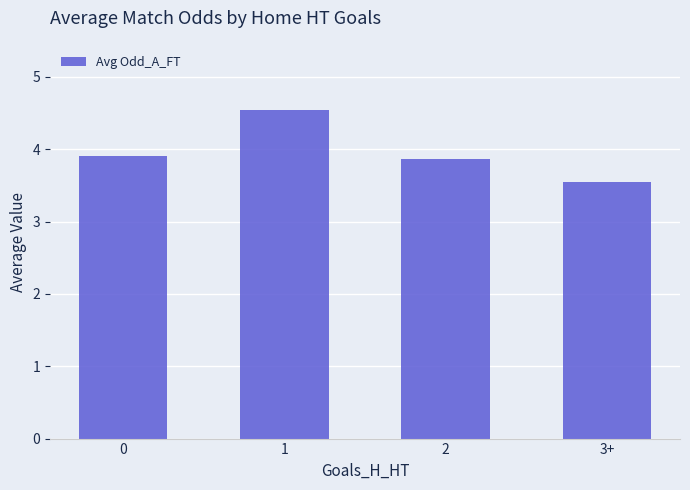

Approximately how many times larger is the value at 2 compared to 0?

1.0